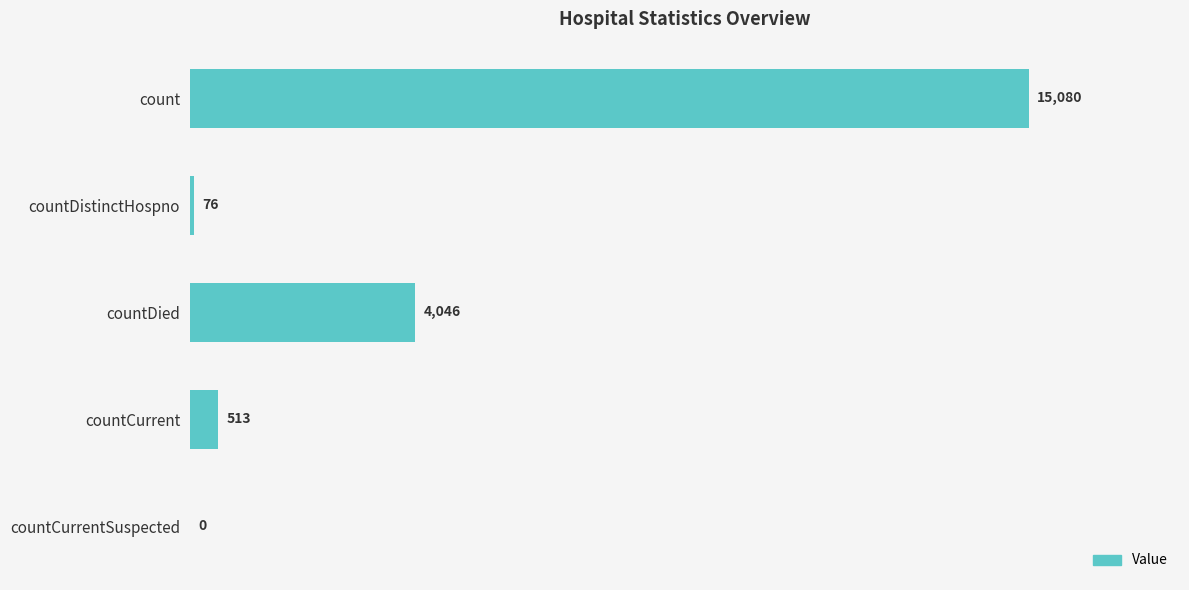

Where is the data nearest to the value 7540?

countDied